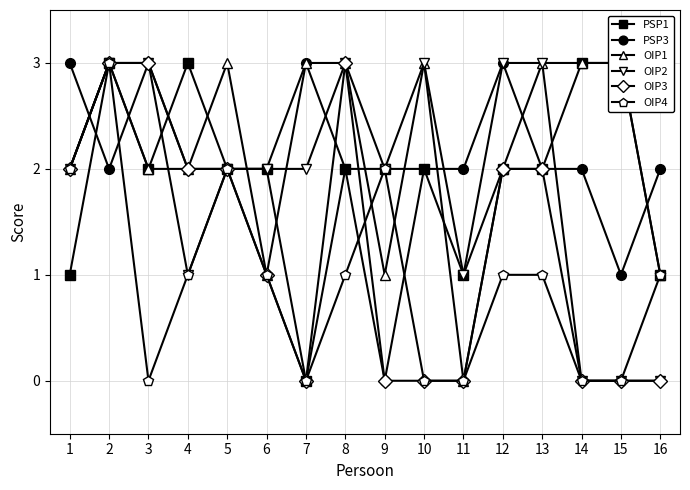

At which label does OIP4 first exceed 1?

1